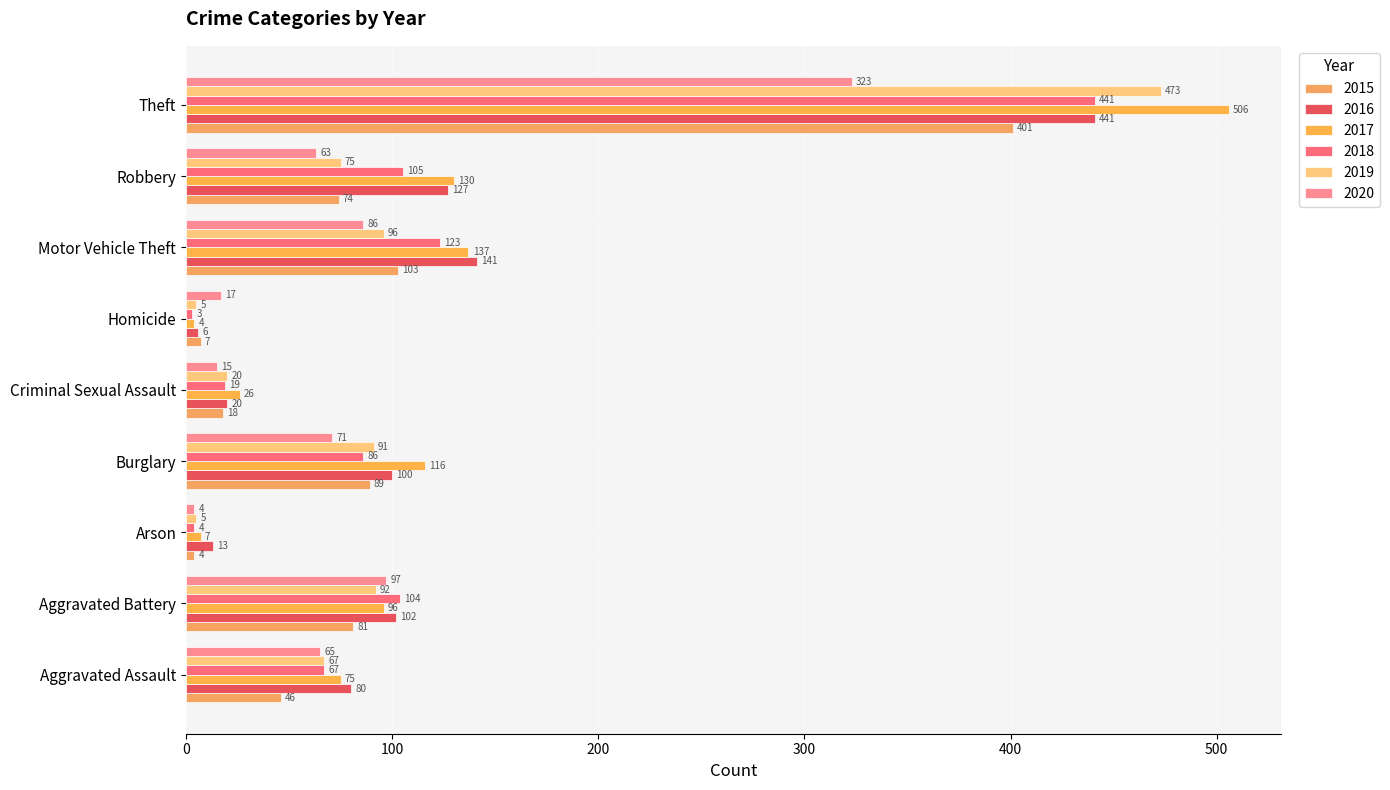

Which category has the highest value across all series?

Theft